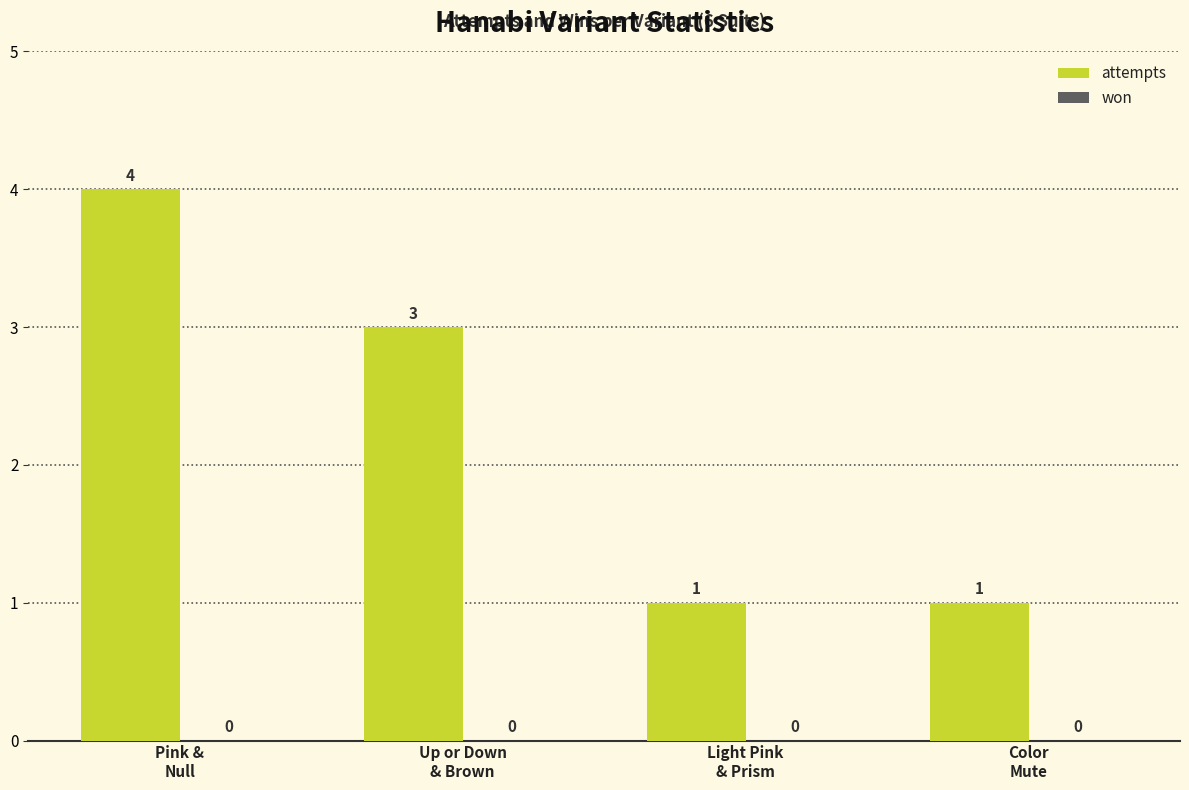

What is the difference between the maximum and minimum values?

3